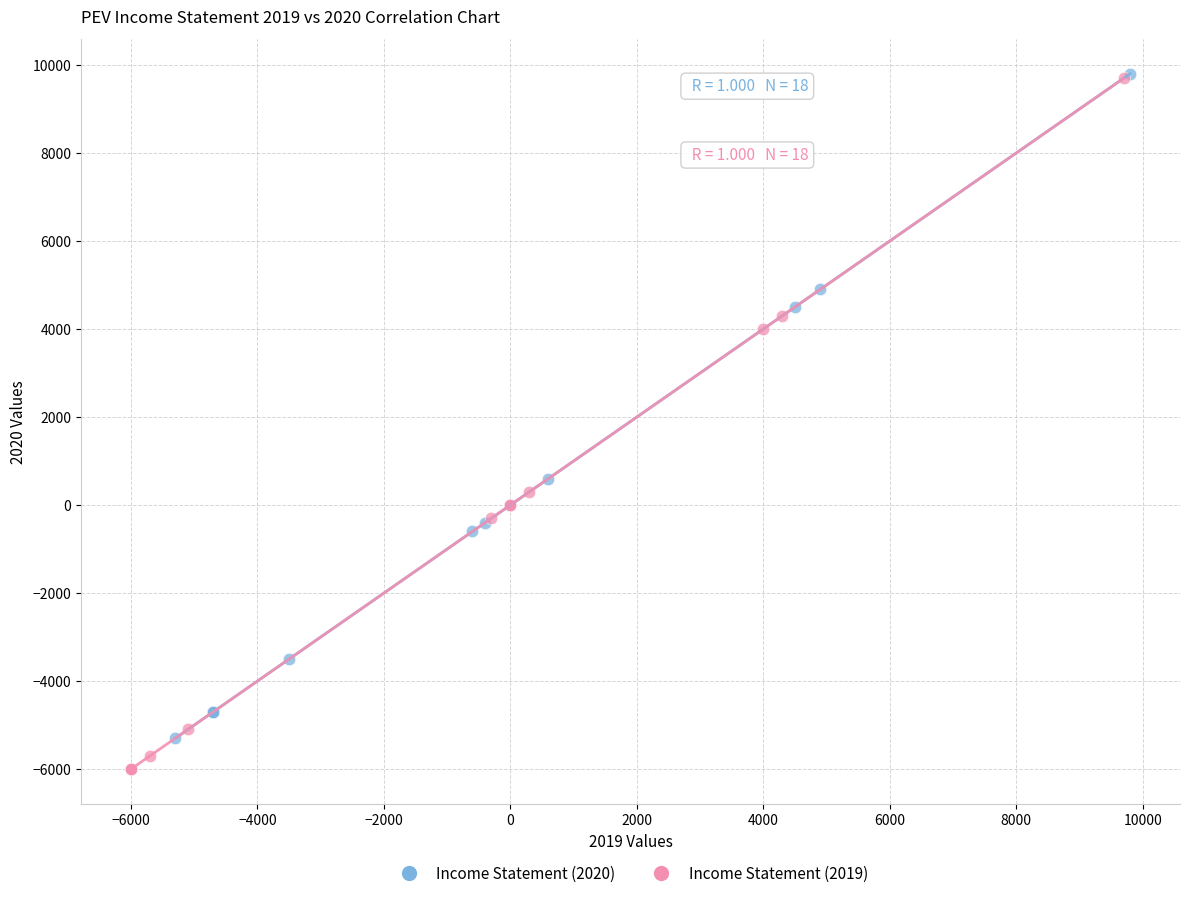

Which series reaches the minimum Y coordinate?

Income Statement (2019)